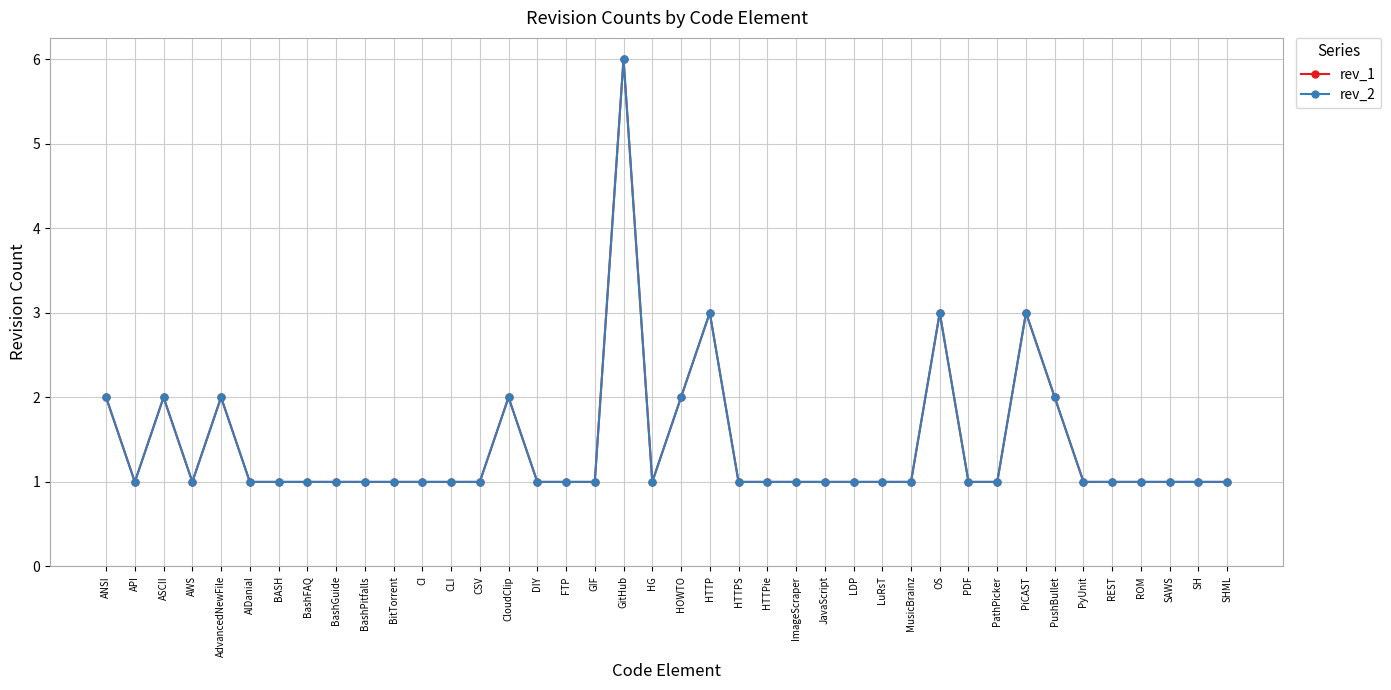

Rank the categories by rev_2 value from lowest to highest.

API, AWS, AlDanial, BASH, BashFAQ, BashGuide, BashPitfalls, BitTorrent, CI, CLI, CSV, DIY, FTP, GIF, HG, HTTPS, HTTPie, ImageScraper, JavaScript, LDP, LuRsT, MusicBrainz, PDF, PathPicker, PyUnit, REST, ROM, SAWS, SH, SHML, ANSI, ASCII, AdvancedNewFile, CloudClip, HOWTO, PushBullet, HTTP, OS, PiCAST, GitHub